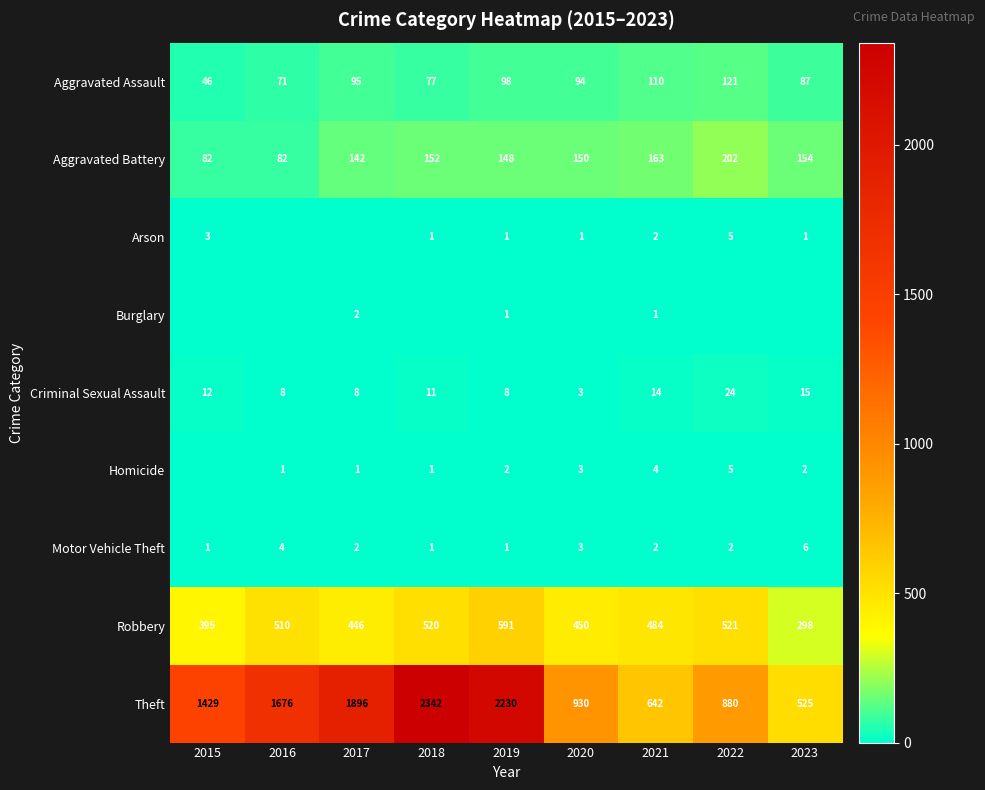

True or false: Homicide has a value of 1 at 2023.

False